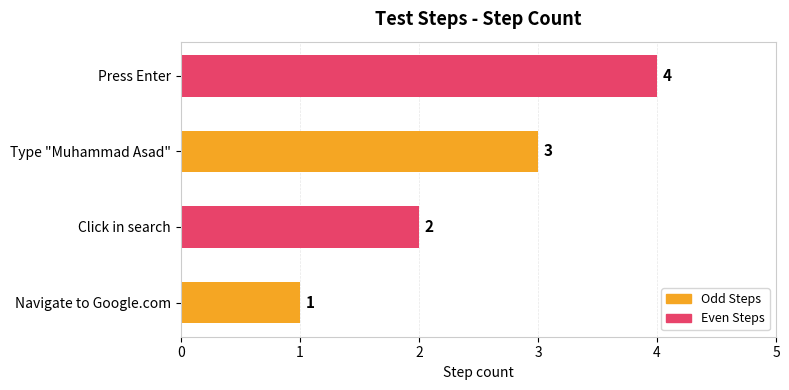

List the labels in order of value, largest first.

Press Enter, Type "Muhammad Asad", Click in search, Navigate to Google.com